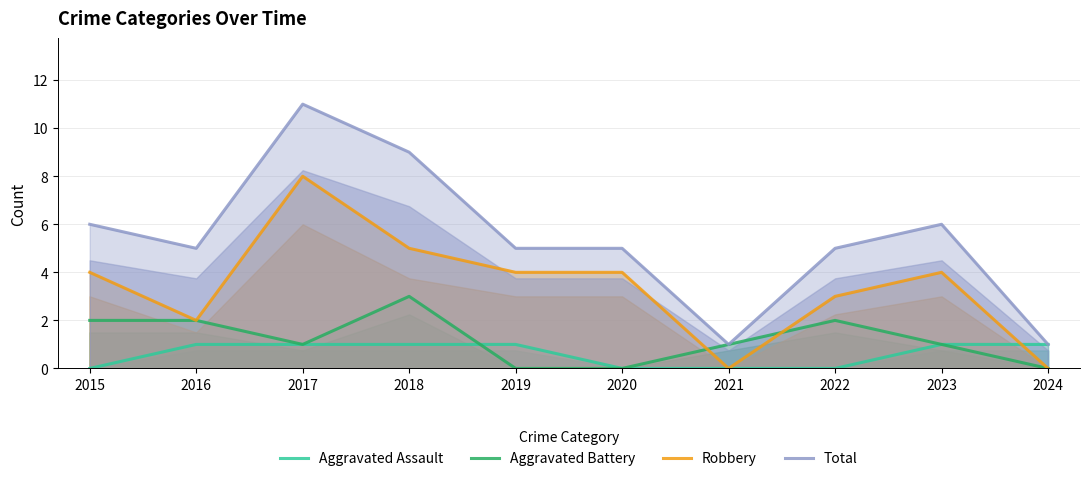

Which series has the largest total across all categories?

Total